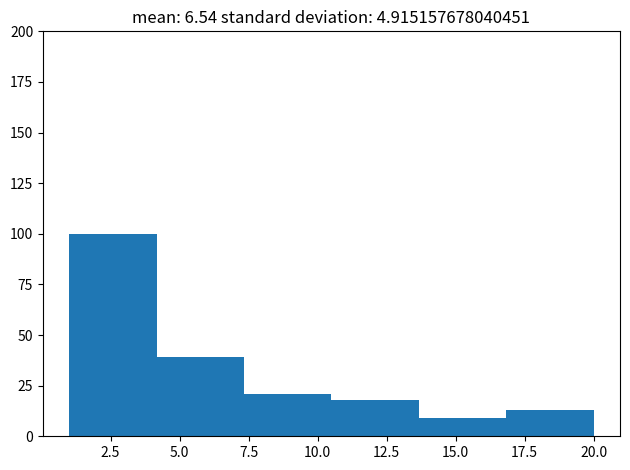

How tall is the bar that spans 13.5 to 17.0 on the x-axis? Neither the bar edges nor the heights are printed on the chart, so give them approximately, as read against the axes.

10